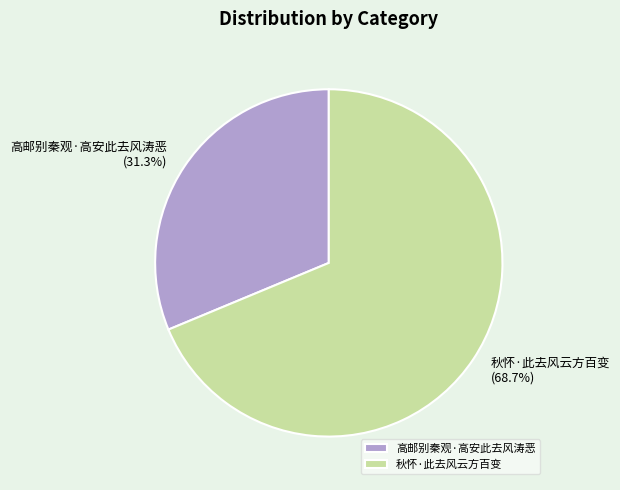

To the nearest percent, what is the difference between the 高邮别秦观·高安此去风涛恶 and 秋怀·此去风云方百变 slice percentages?

37%